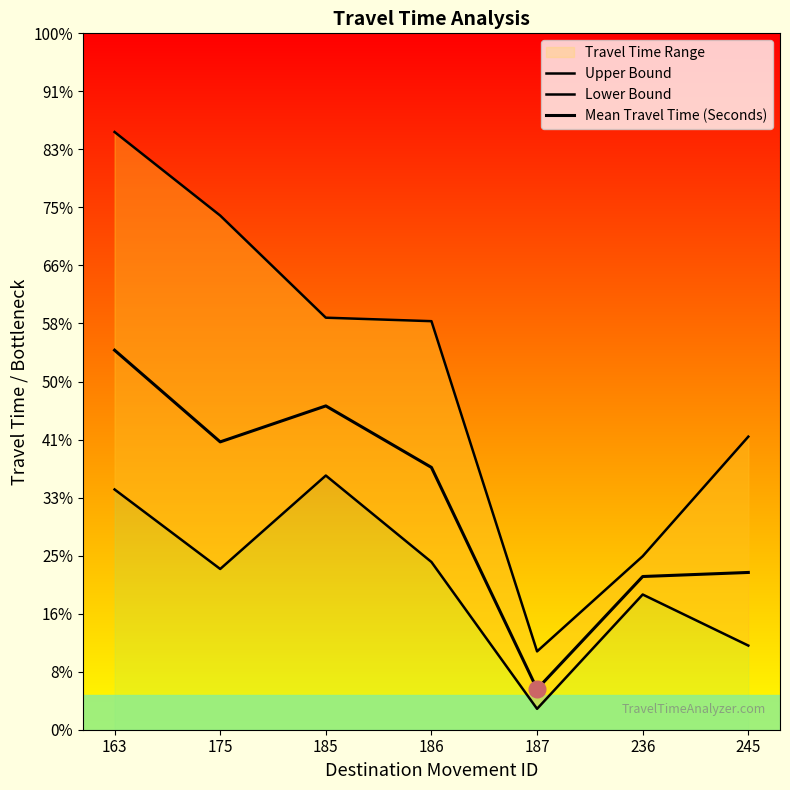

At how many categories does at least one series exceed 154?

6